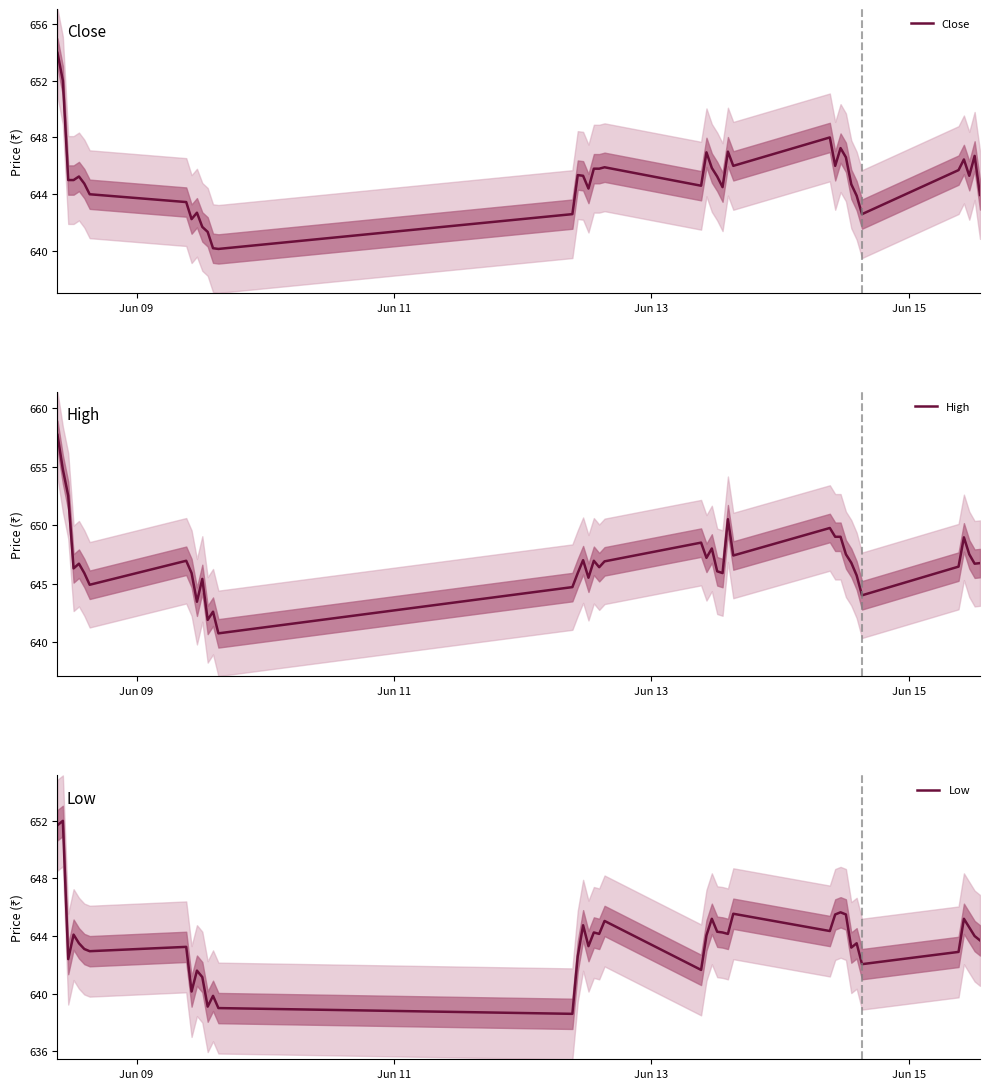

Does the chart display data point markers on the line(s)?

No